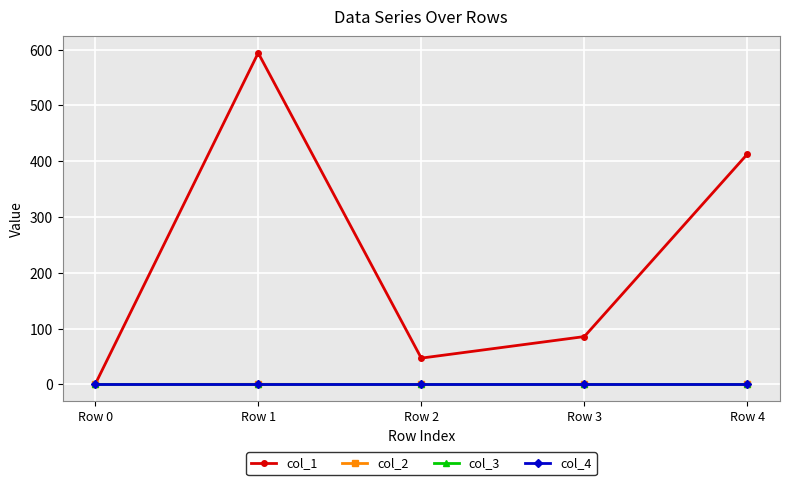

After their last crossing, which series has the higher values: col_3 or col_2?

col_3